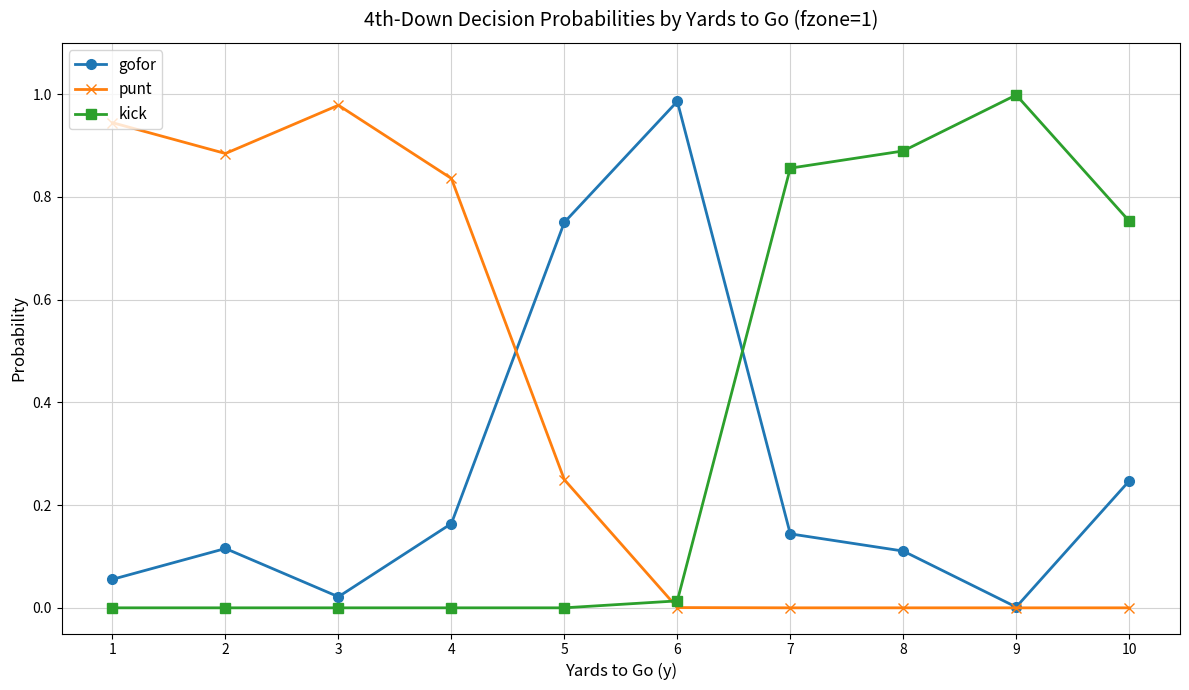

True or false: gofor and kick intersect in this chart.

True